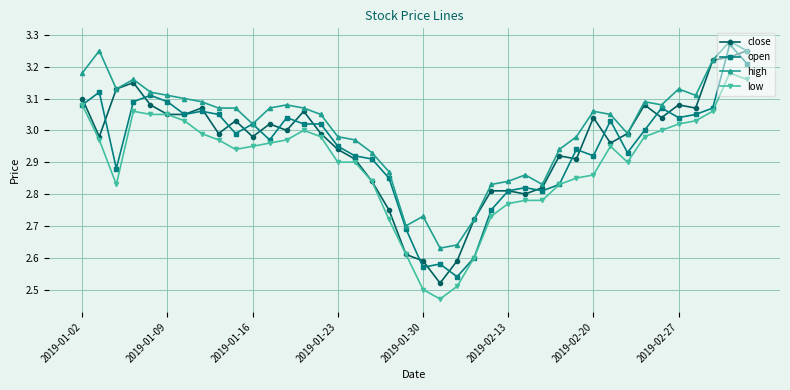

Is this an area chart (filled region under the line)?

No